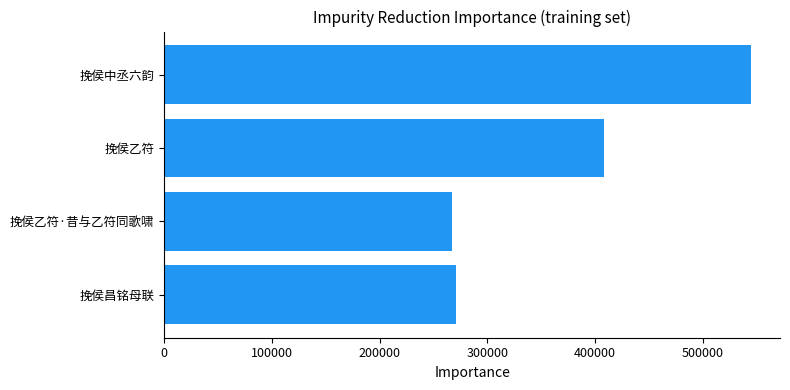

Between 挽侯中丞六韵 and 挽侯乙符, which is larger?

挽侯中丞六韵